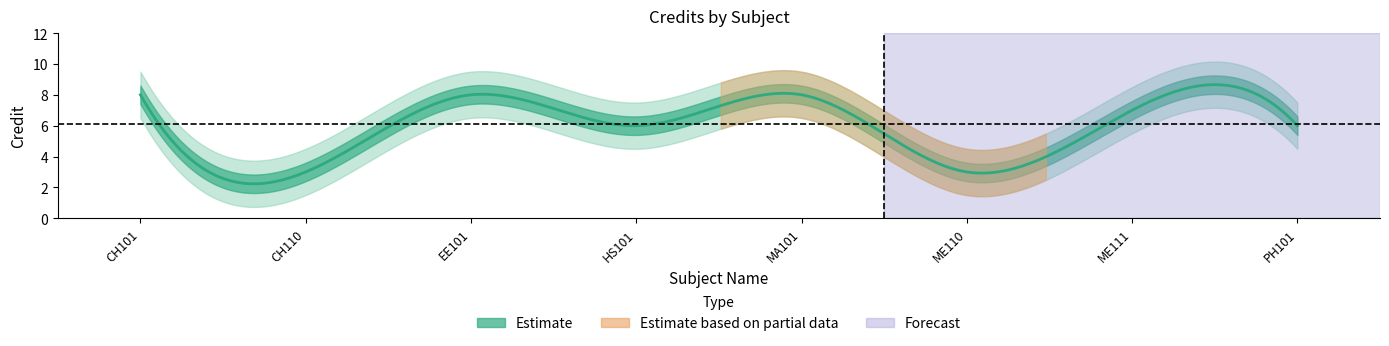

What is the sum of all values?

49